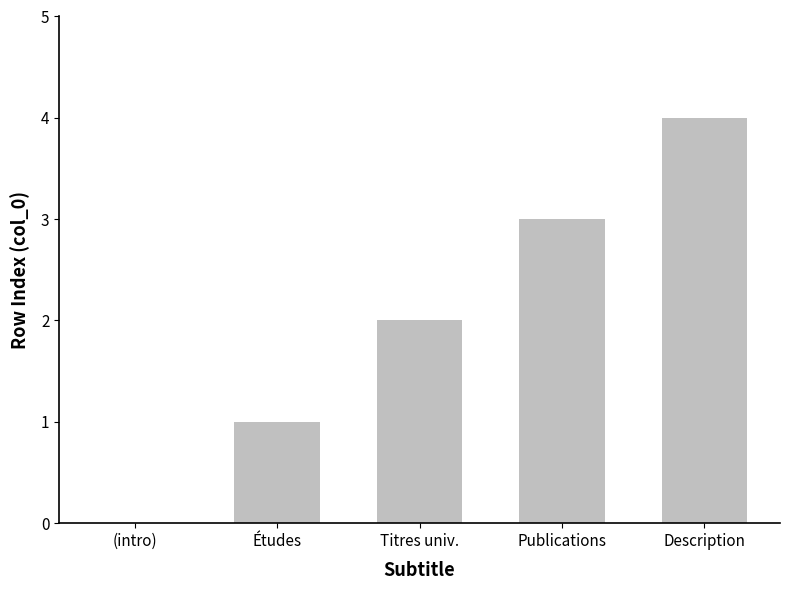

What is the maximum value shown in the chart?

4